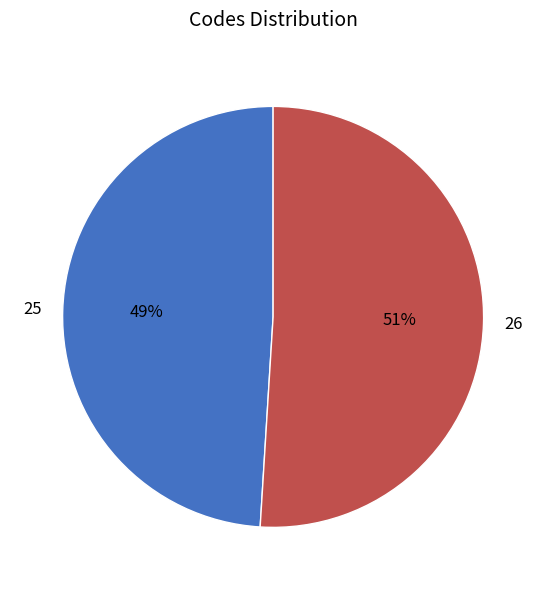

To the nearest percent, what is the combined percentage of 26 and 25?

100%